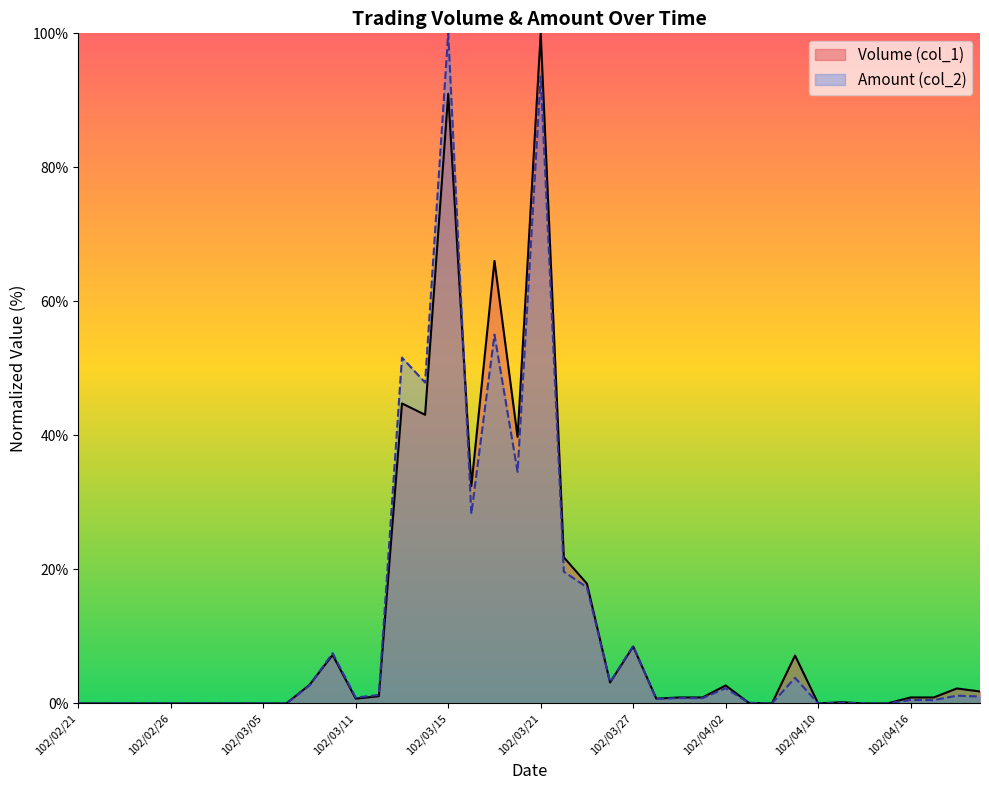

Where is the first local minimum for Amount (col_2)?

102/03/11